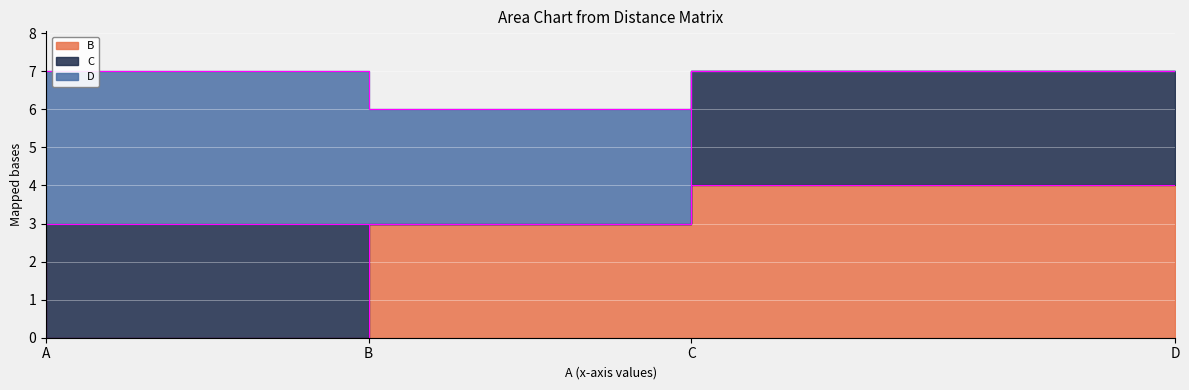

List the series in order of their overall mean, lowest first.

C, B, D